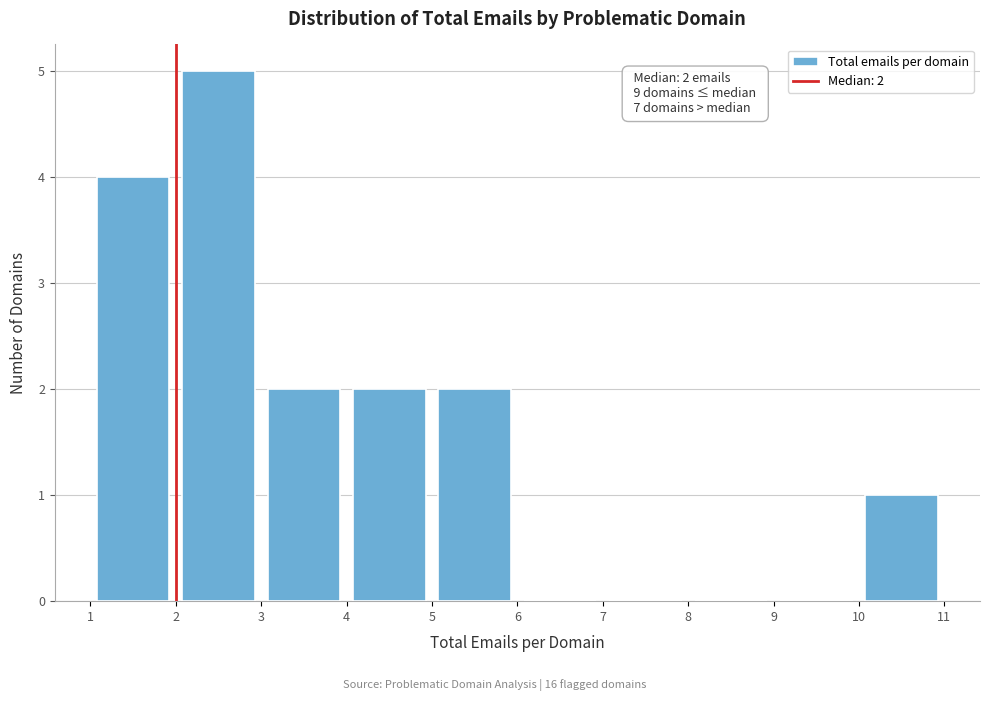

Over which range of the x-axis is the bar tallest?

2 to 3